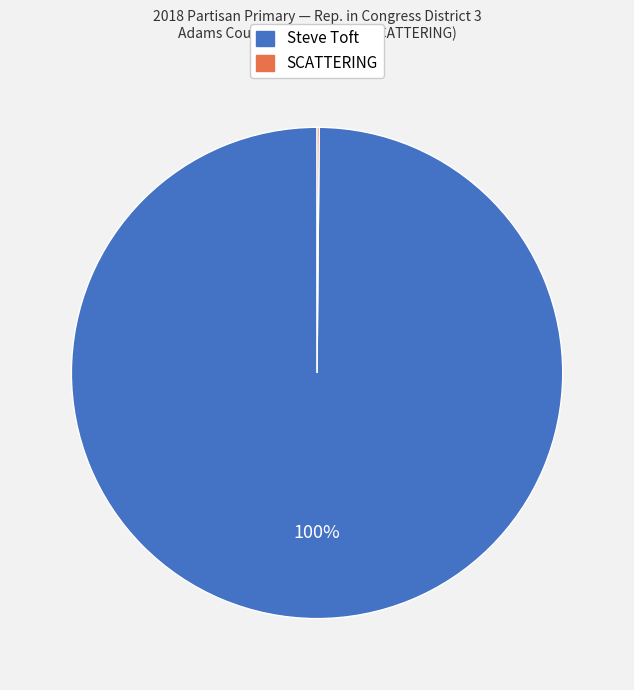

The Steve Toft slice represents 100% of the pie. True or false?

True